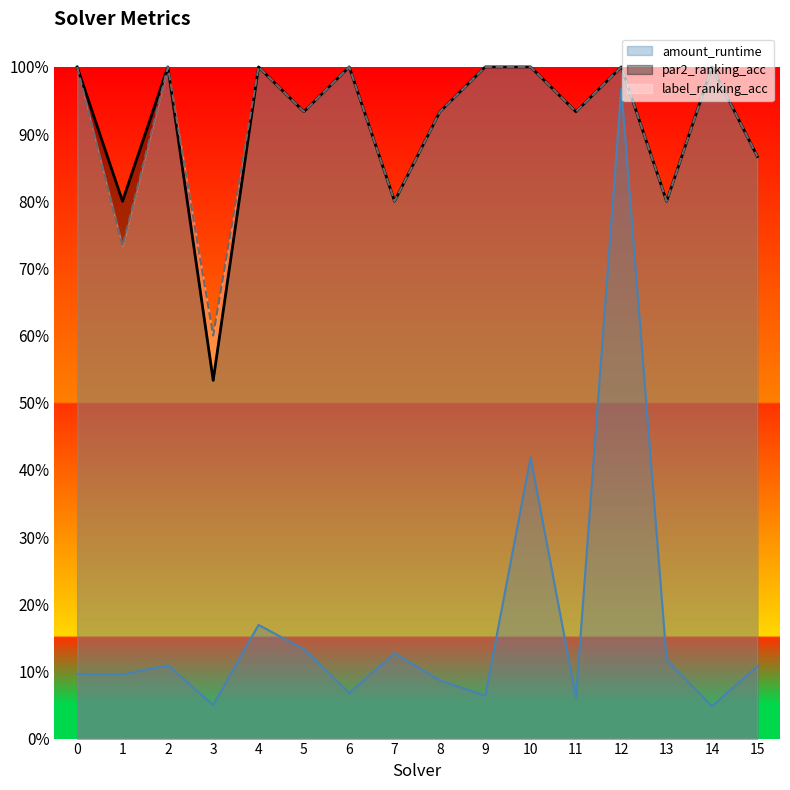

What is the difference between the maximum and minimum values in the amount_runtime series?

0.9